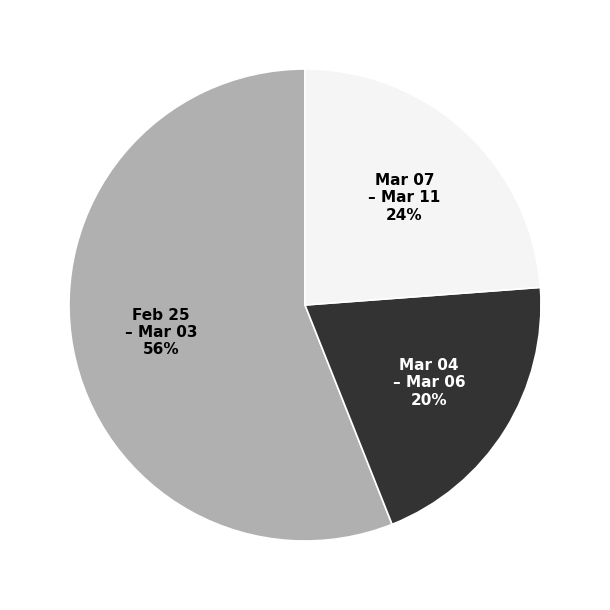

To the nearest percent, what is the difference between the Feb 25 – Mar 03 and Mar 04 – Mar 06 slice percentages?

36%